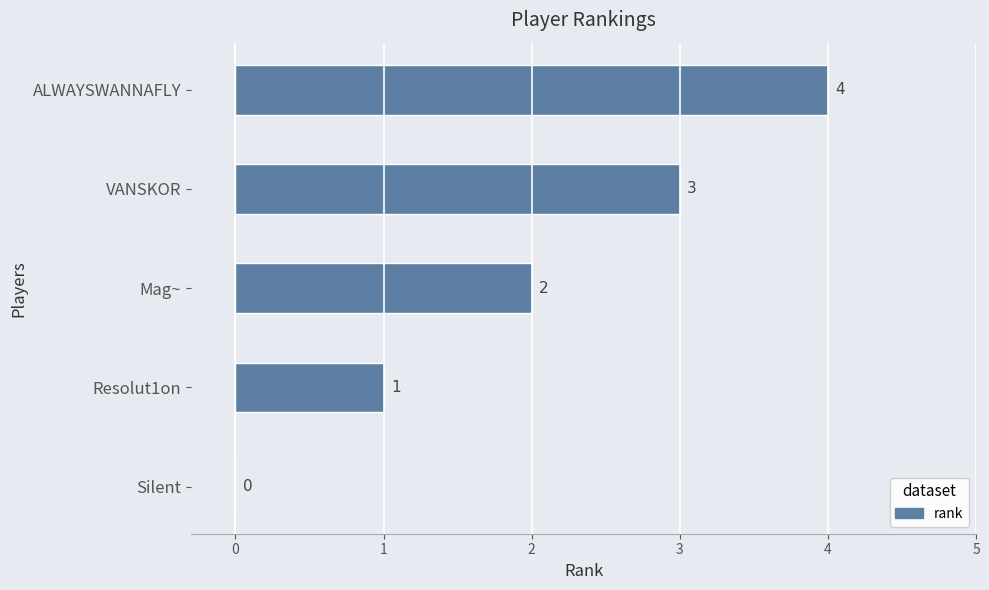

At which category does the chart reach its peak across all series?

ALWAYSWANNAFLY